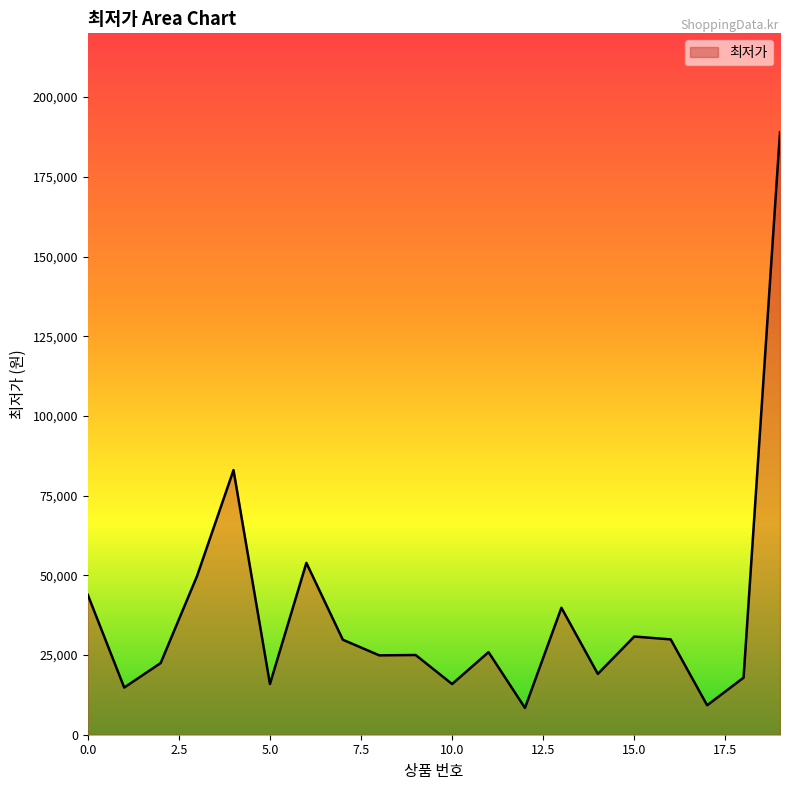

What is the difference between the maximum and minimum values?

180590